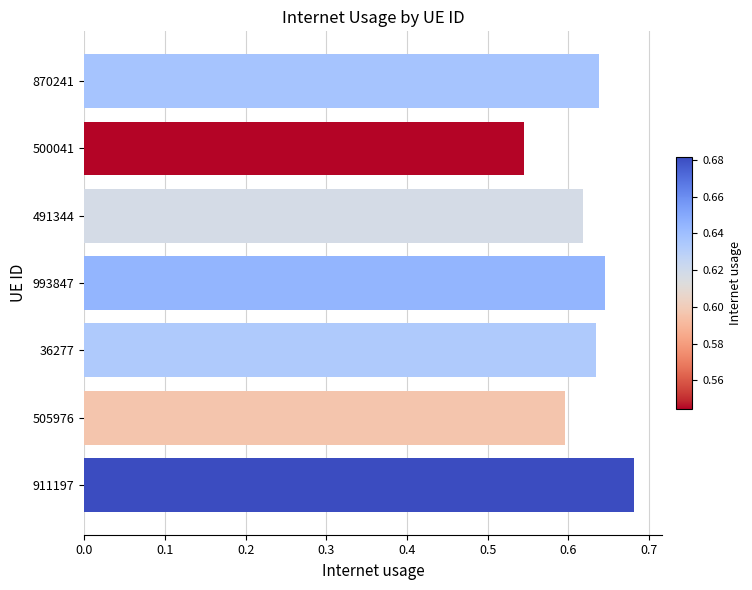

True or false: the data shows 1.0 at 505976.

False